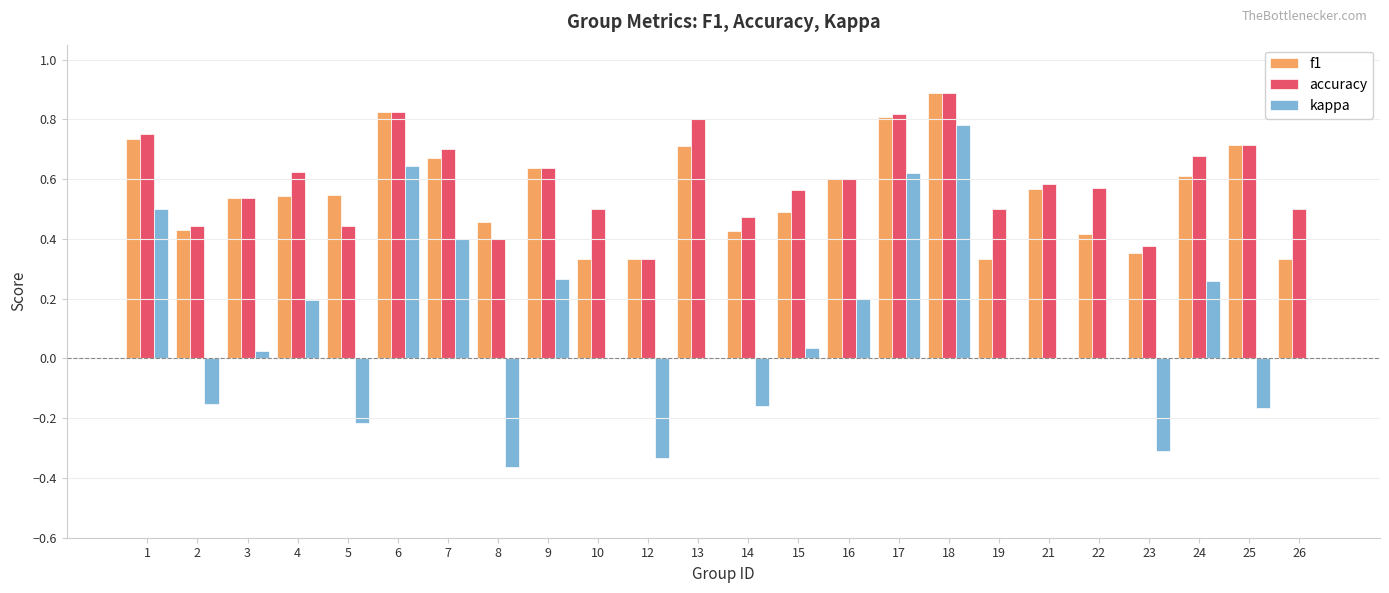

What is the sum of all accuracy values?

14.3